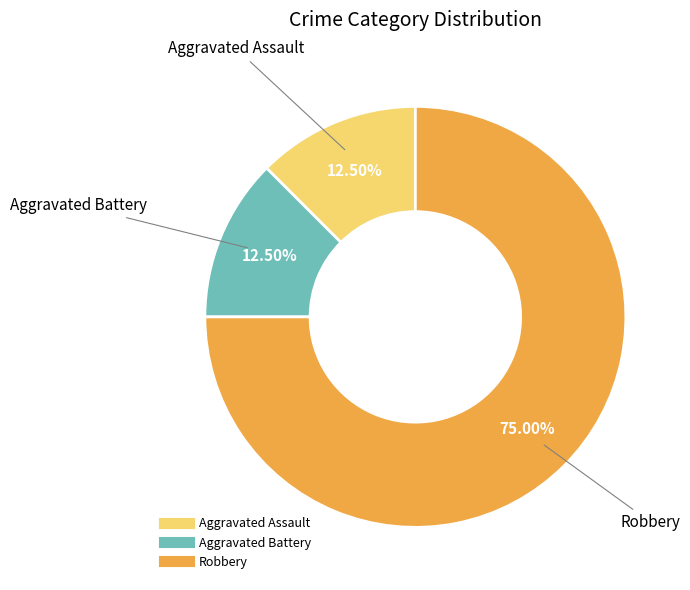

Is there any slice that represents more than half of the pie?

Yes